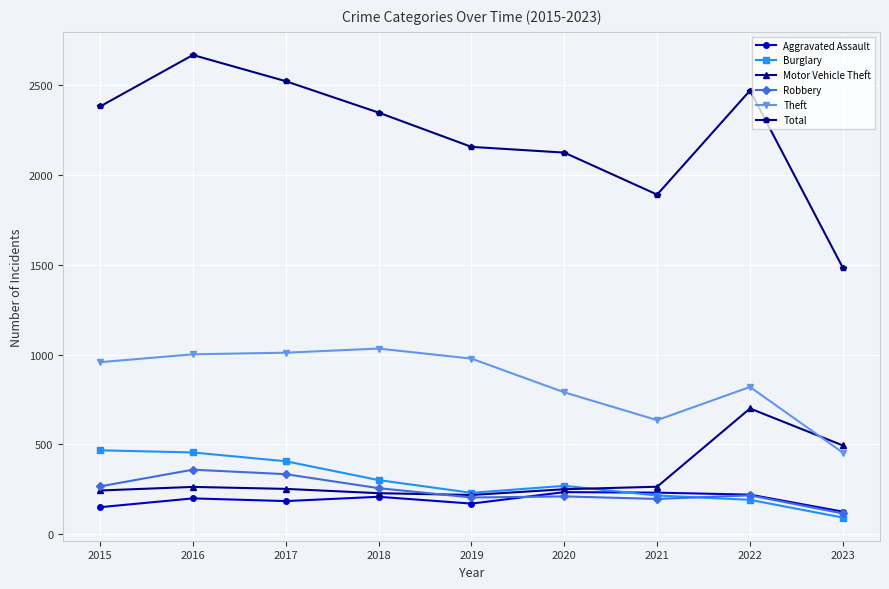

What is the difference between the Aggravated Assault values at 2017 and 2023?

59